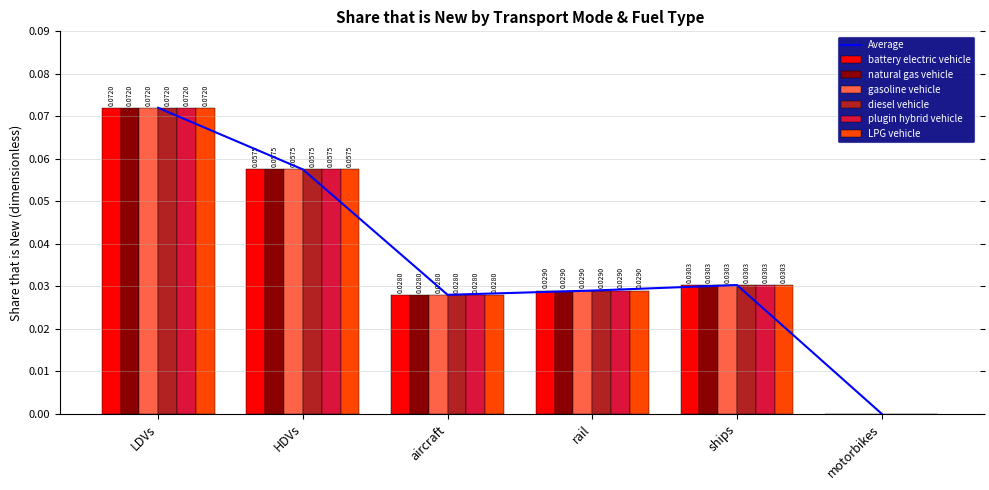

Where is LPG vehicle nearest to the value 0?

motorbikes